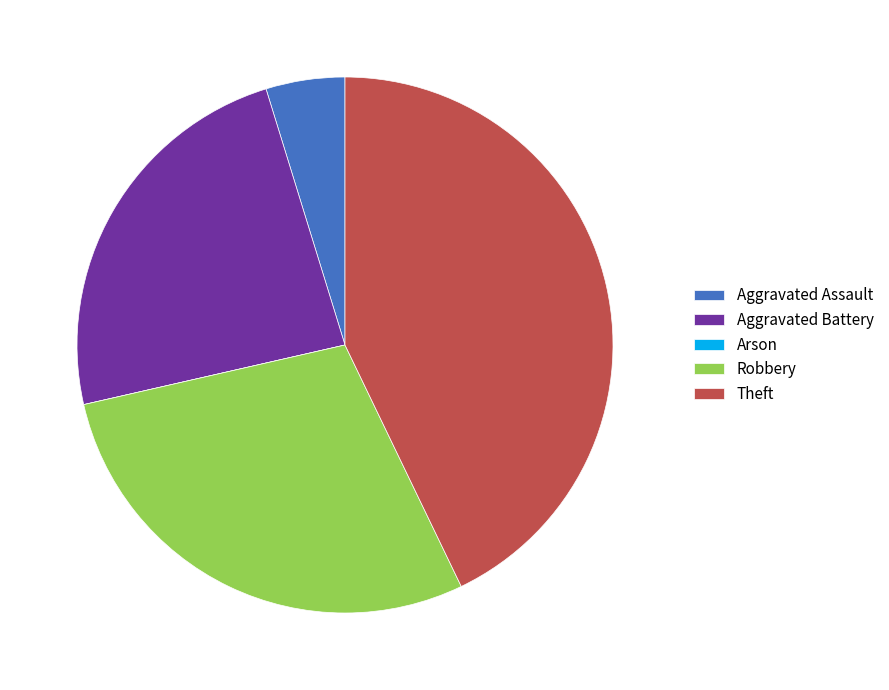

The Aggravated Battery slice represents 11% of the pie. True or false?

False